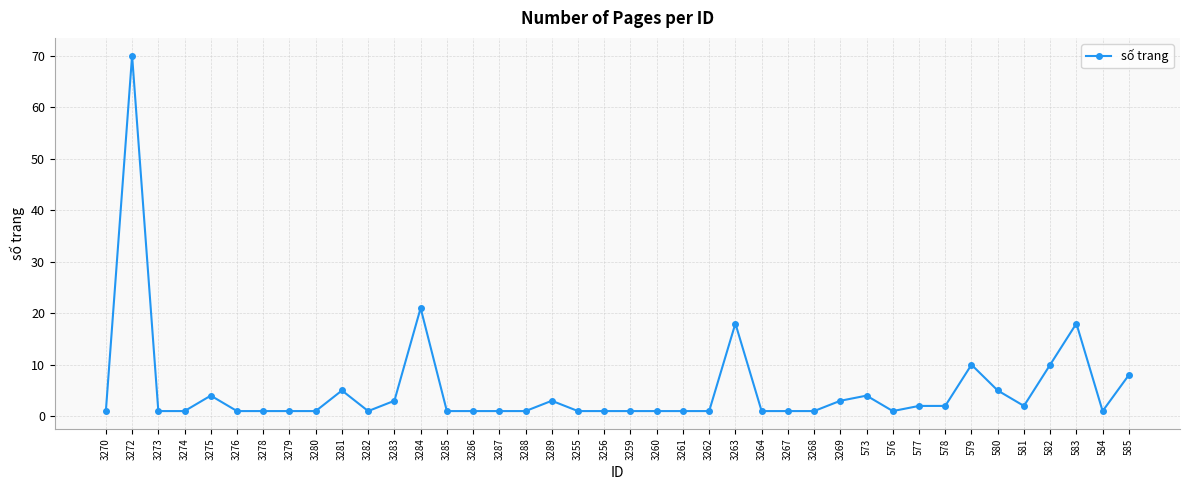

True or false: the data shows 1 at 3267.

True